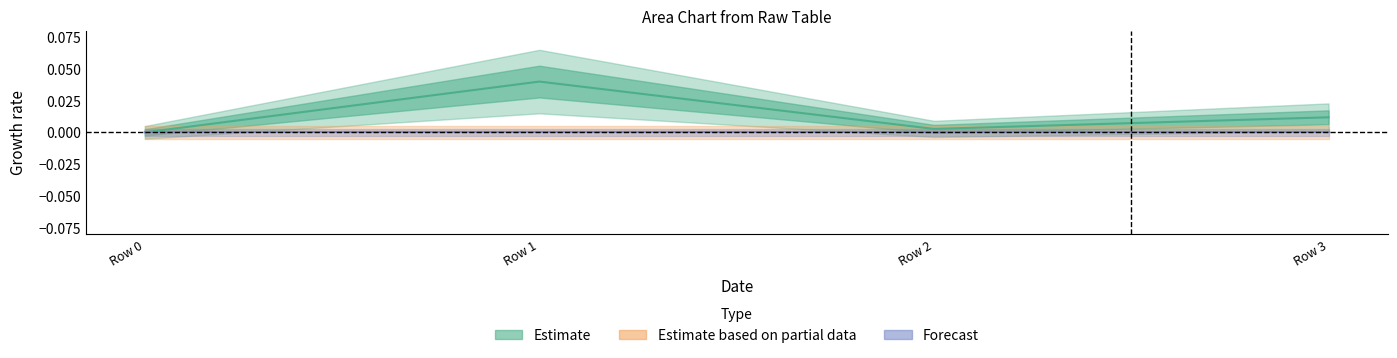

Which series changed the most between Row 2 and Row 3?

Estimate